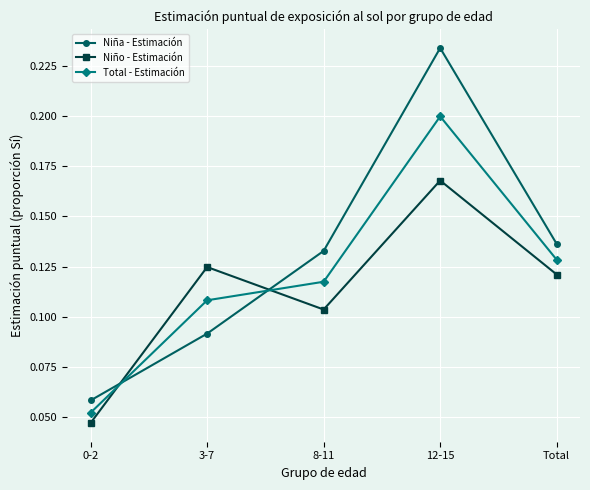

What position from the left is 12-15?

4